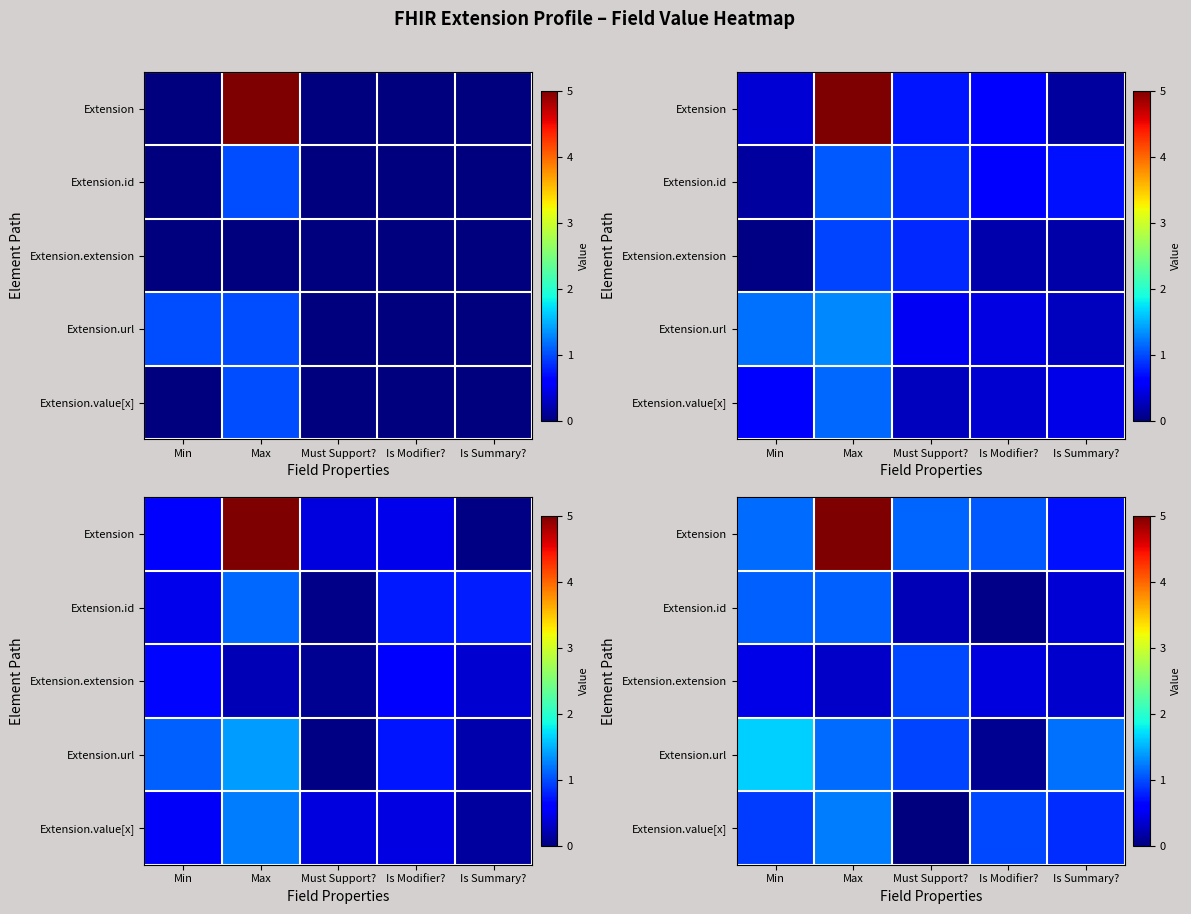

What is the total value across all series at Is Summary??

3.5